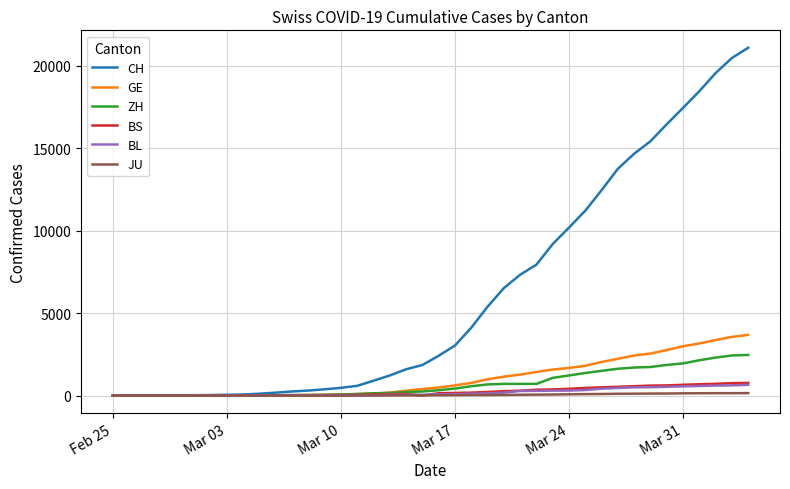

Which series has the largest range (max minus min)?

CH